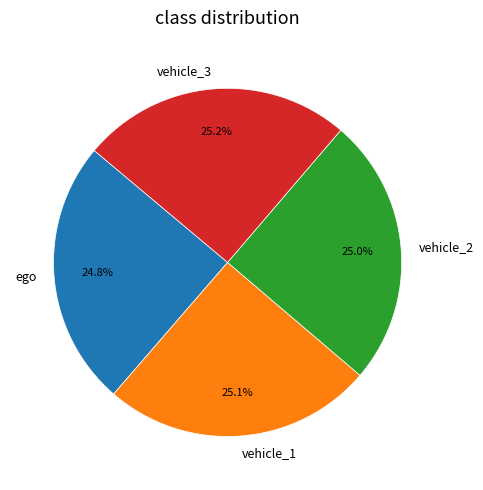

What is the ratio of the value at vehicle_1 to the value at vehicle_3?

1.0